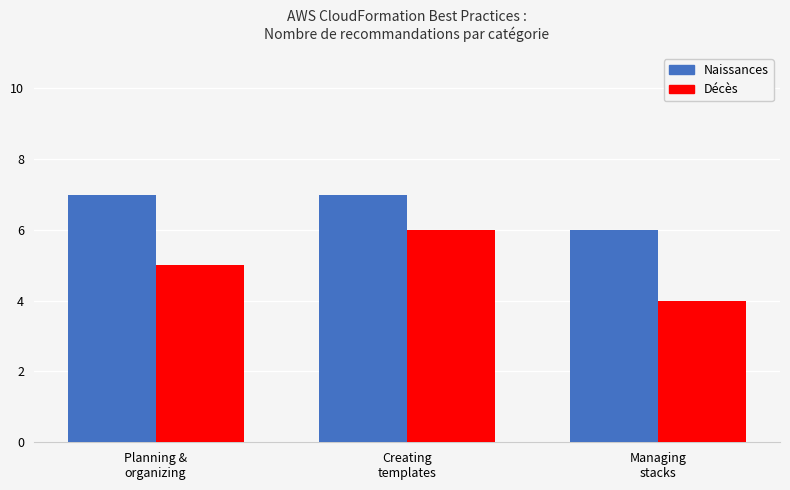

Which series has the widest spread of values?

Décès